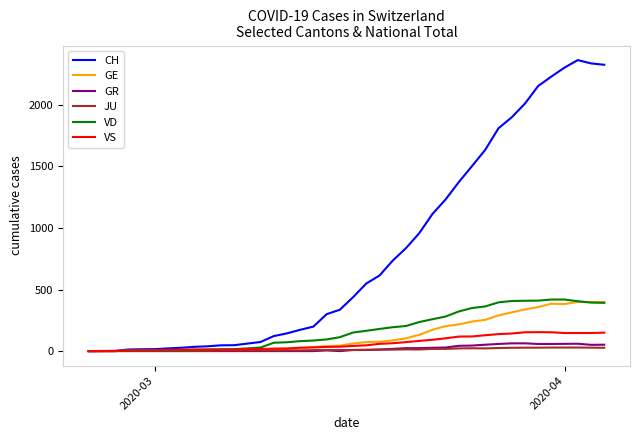

Which series has the largest range (max minus min)?

CH